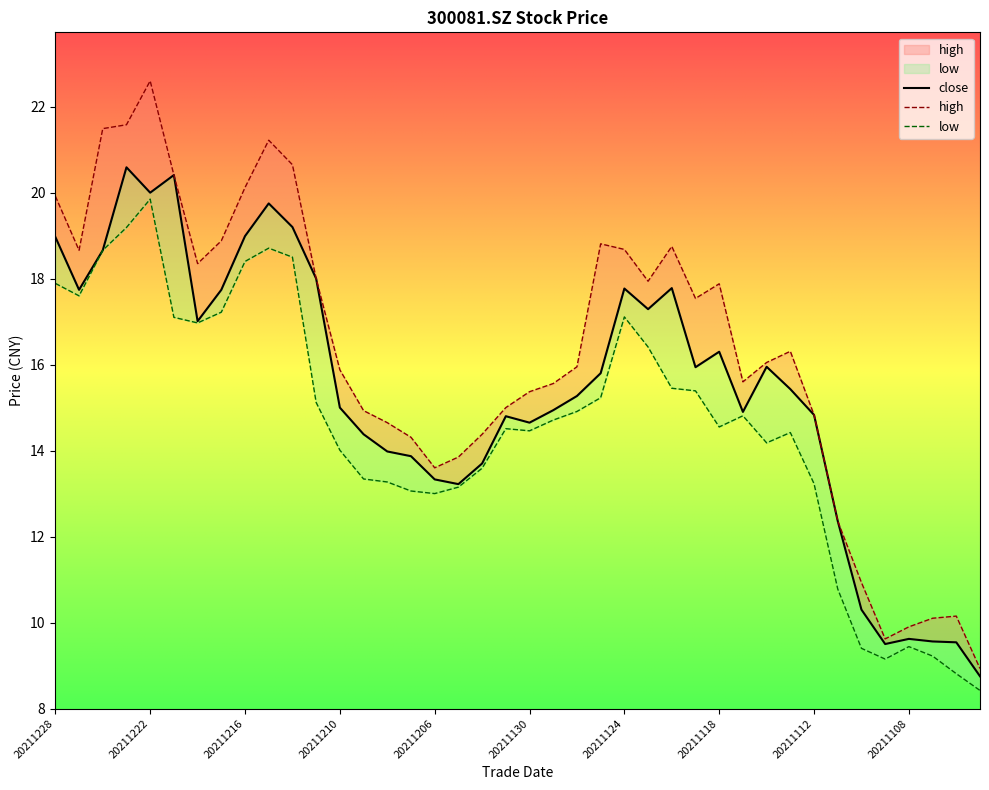

Does the chart display data point markers on the line(s)?

No